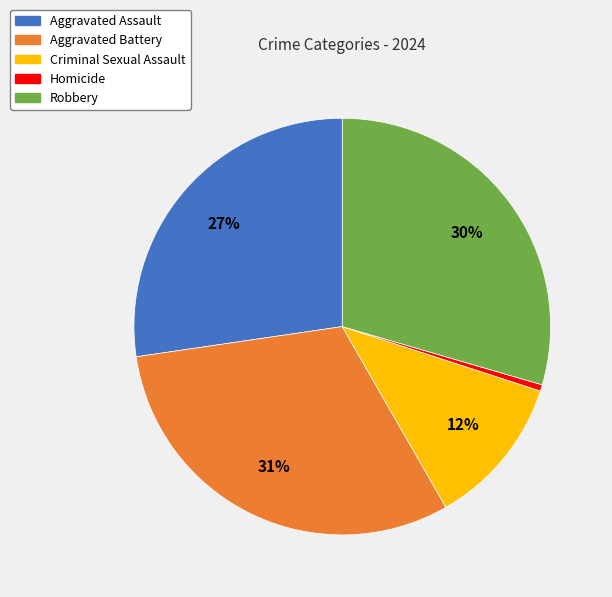

What percentage is the Aggravated Assault slice, to the nearest percent?

27%